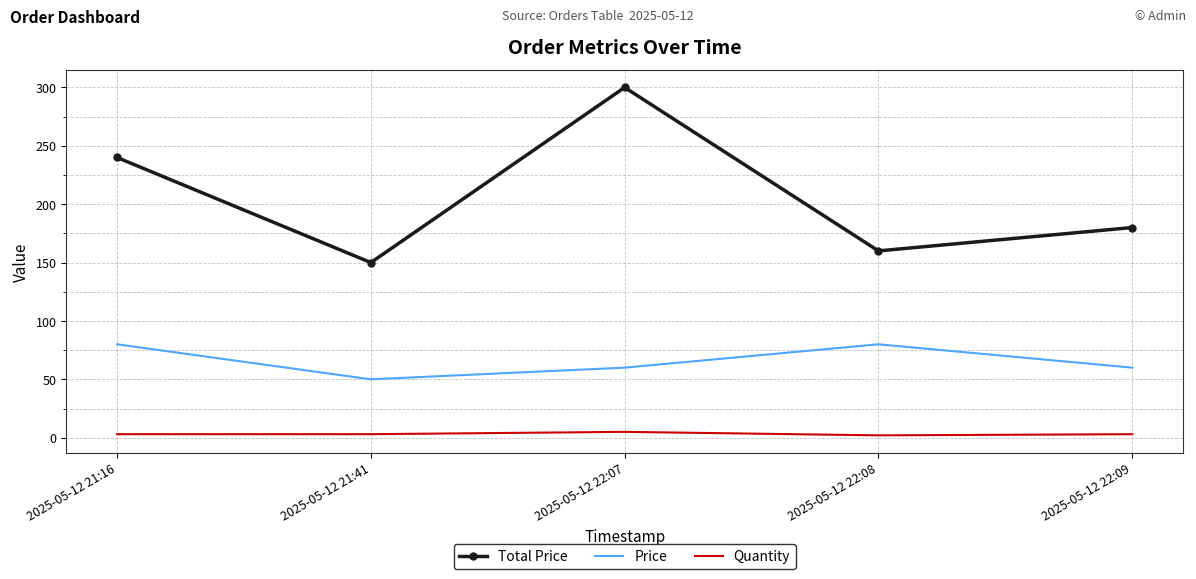

Which series has the largest total across all categories?

Total Price